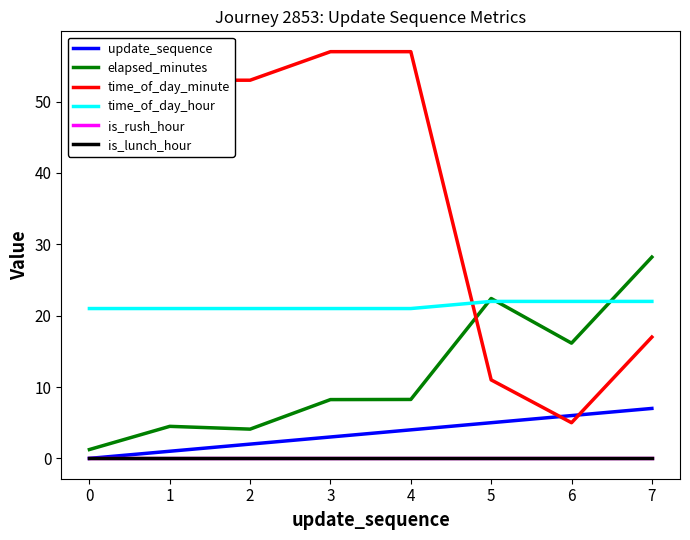

At how many categories does at least one series exceed 40?

5